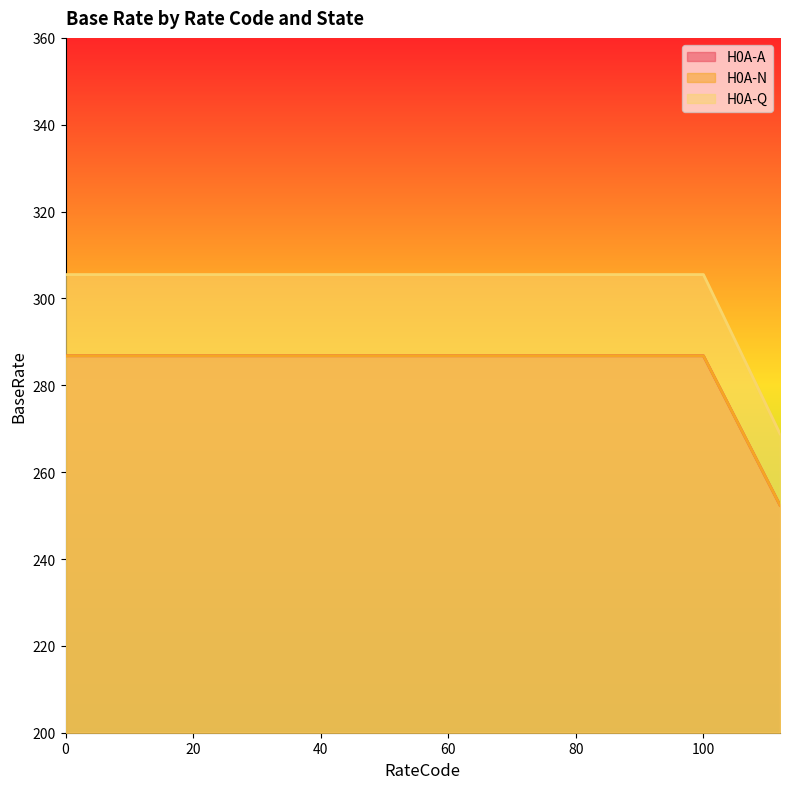

What is the total value across all series at 101?

870.3